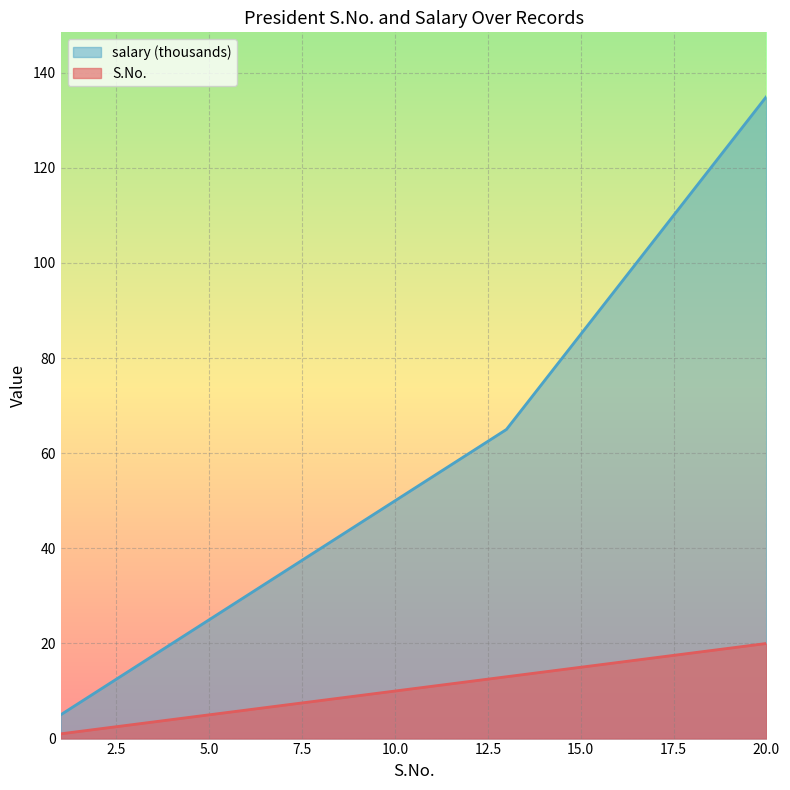

At how many categories does at least one series exceed 21?

16